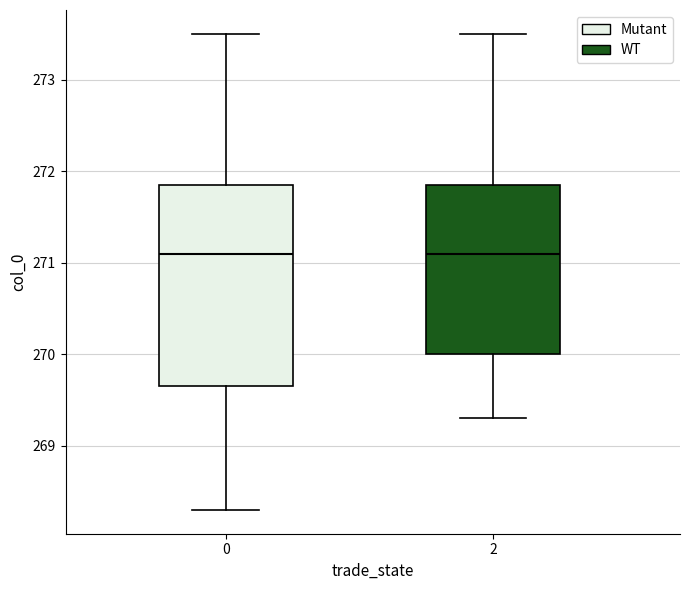

Reading left to right, transcribe this box plot: for each box, give where its median line is, the range the box spans, and where its two whiskers end, as read against the y-axis. The values are not printed on the chart, so give them approximately, as read against the axis.

0: median 271.1, box 269.7 to 271.9, whiskers 268.3 to 273.5
2: median 271.1, box 270.0 to 271.9, whiskers 269.3 to 273.5